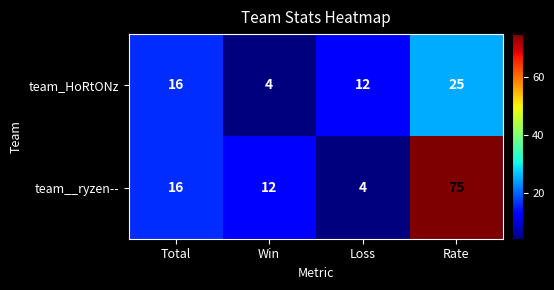

How many distinct data groups are displayed?

2